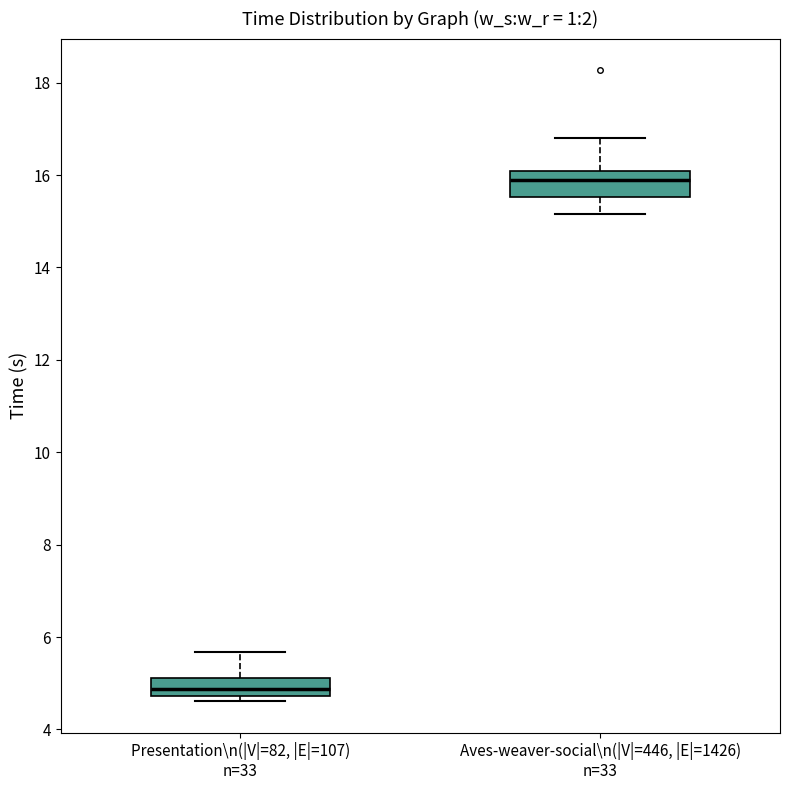

Which box has the highest median line?

Aves-weaver-social\n(|V|=446, |E|=1426) n=33